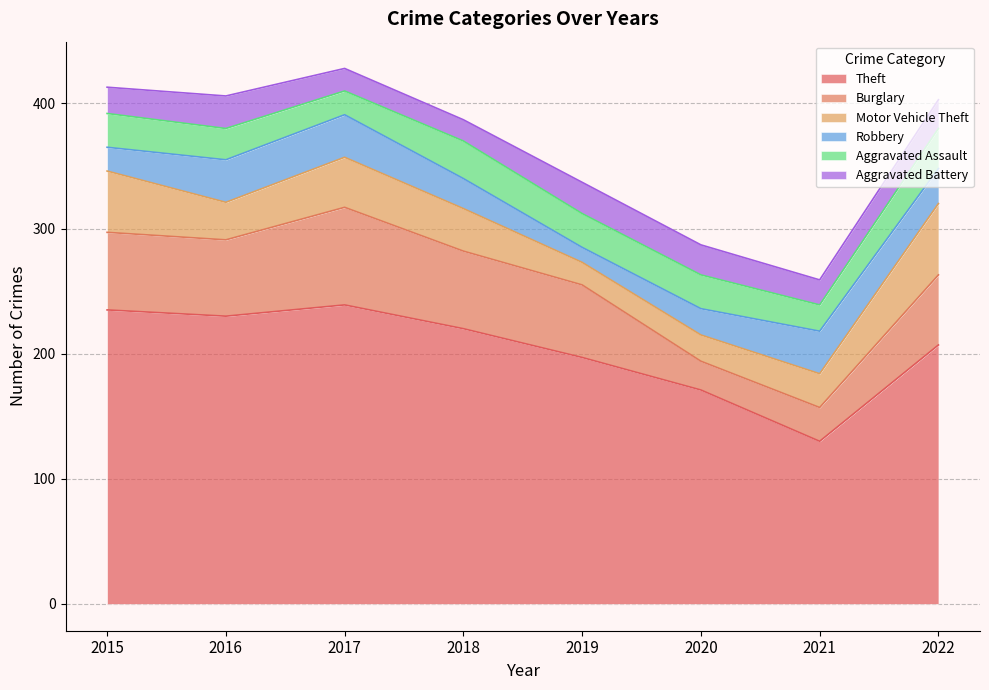

What are all the series names shown in the legend?

Theft, Burglary, Motor Vehicle Theft, Robbery, Aggravated Assault, Aggravated Battery